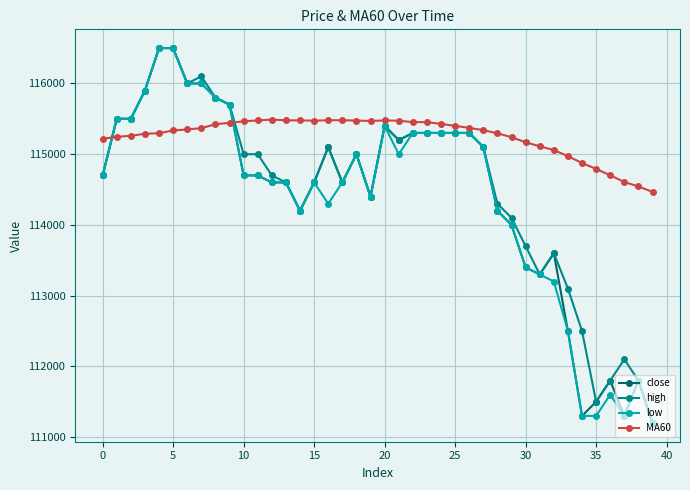

What is the highest value of the low series?

116500.0